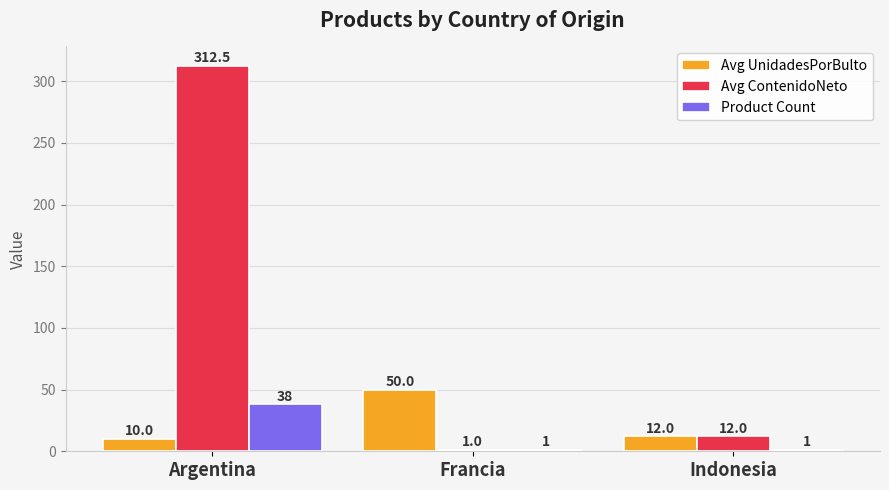

How many bars are there in total?

9